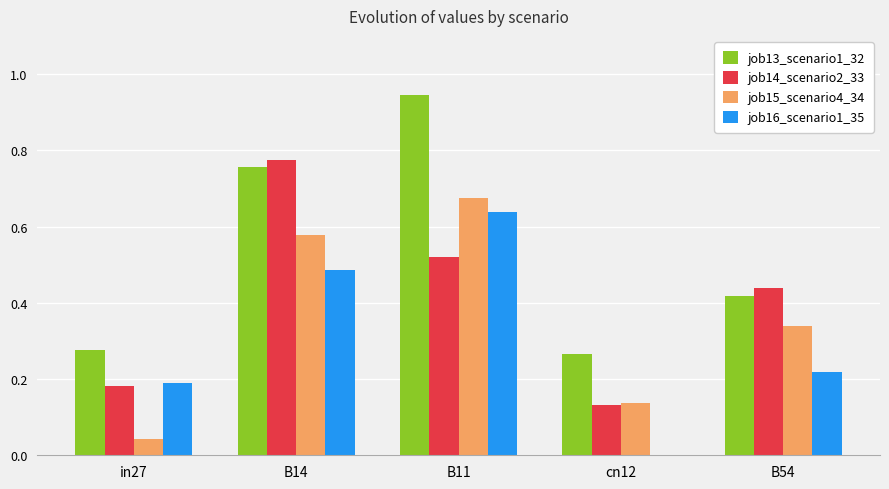

Is it true that job16_scenario1_35 equals 0.0 at cn12?

True